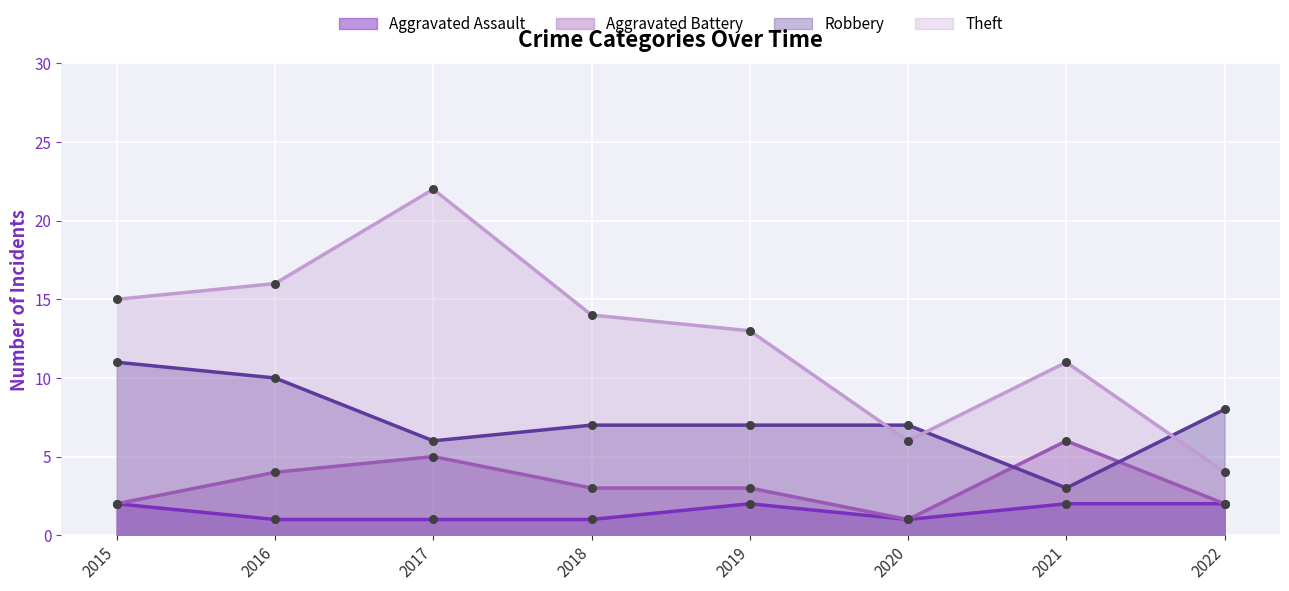

Which series reaches the minimum Y coordinate?

Aggravated Assault